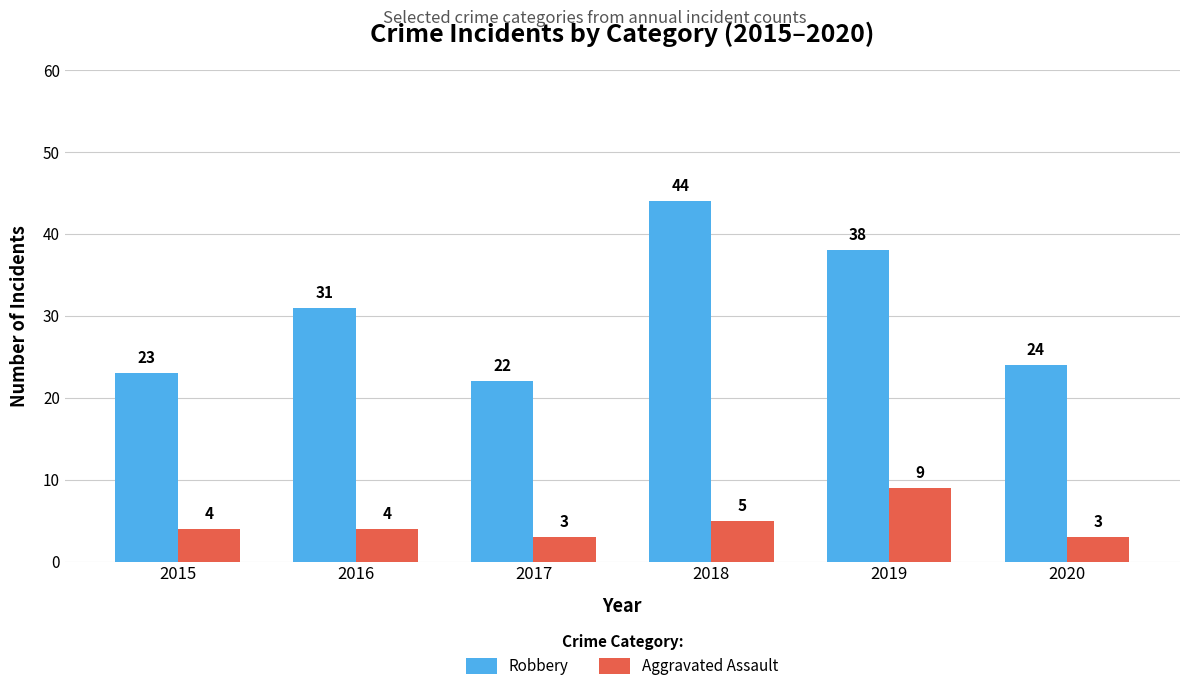

What is the difference between the second highest and second lowest values in the Robbery series?

15